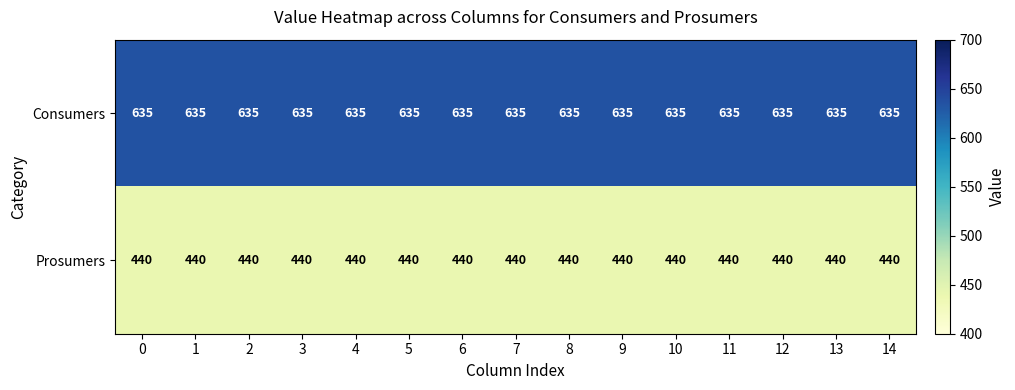

What is the total value across all series at 14?

1075